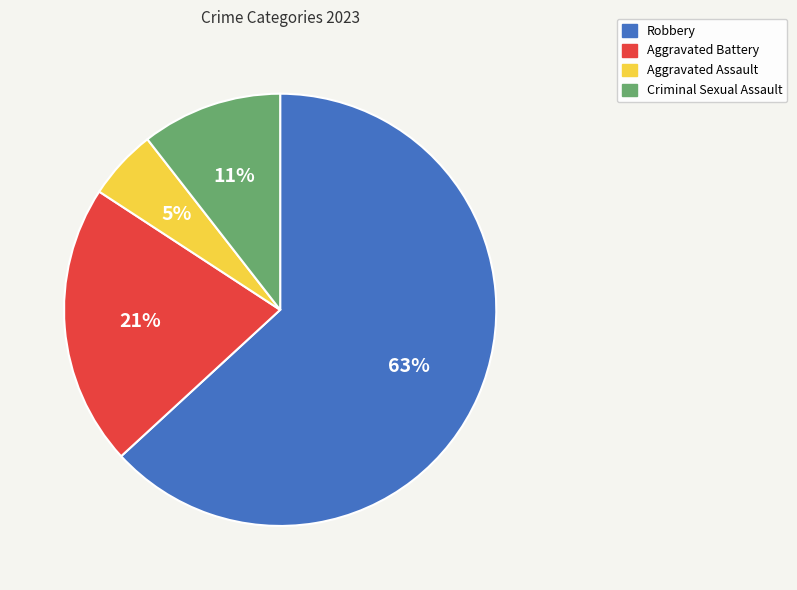

Which category has the biggest portion of the pie?

Robbery